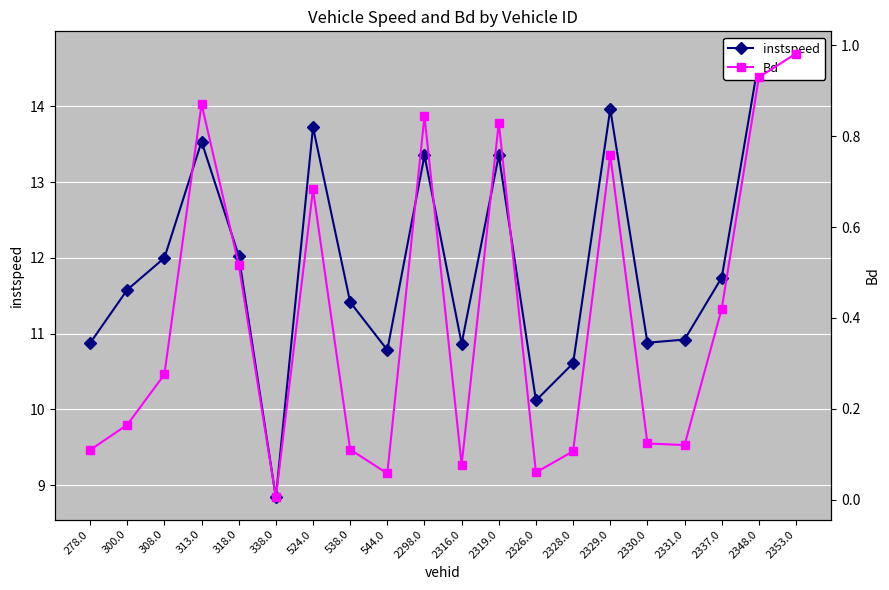

What is the difference between the maximum and minimum values in the instspeed series?

5.9